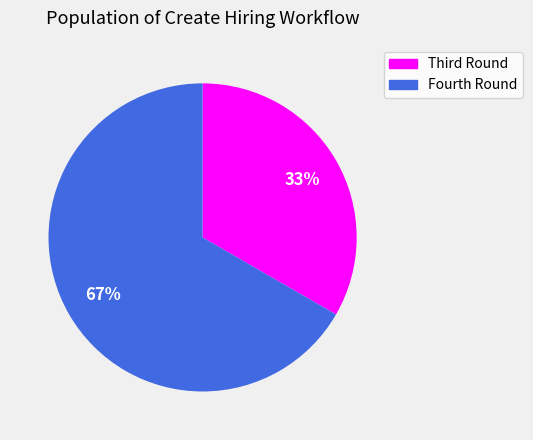

Which slice is the smallest?

Third Round